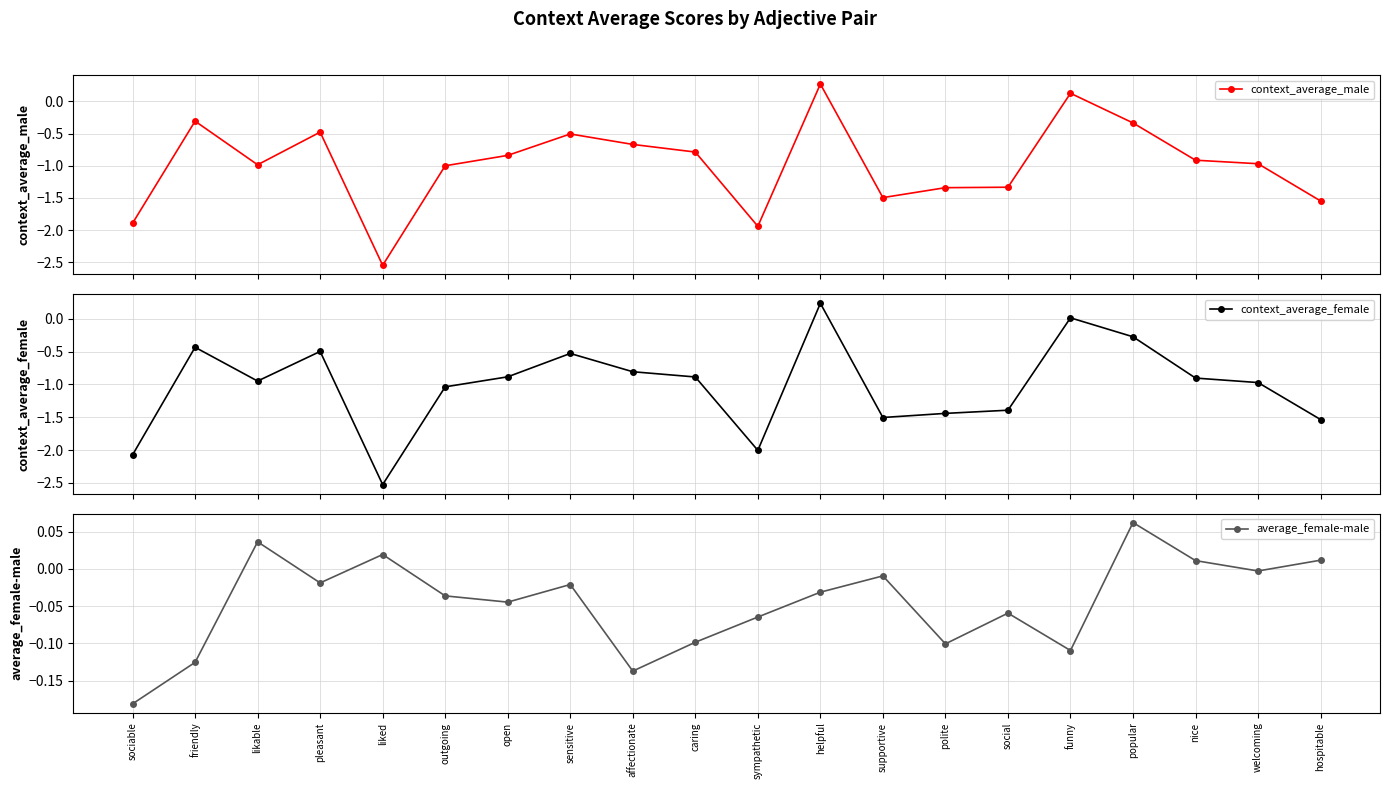

Reading left to right, transcribe all the data shown in this chart.

context_average_male: -1.9	-0.3	-1.0	-0.5	-2.5	-1.0	-0.8	-0.5	-0.7	-0.8	-1.9	0.3	-1.5	-1.3	-1.3	0.1	-0.3	-0.9	-1.0	-1.5
context_average_female: -2.1	-0.4	-0.9	-0.5	-2.5	-1.0	-0.9	-0.5	-0.8	-0.9	-2.0	0.2	-1.5	-1.4	-1.4	0.0	-0.3	-0.9	-1.0	-1.5
average_female-male: -0.2	-0.1	0.0	-0.0	0.0	-0.0	-0.0	-0.0	-0.1	-0.1	-0.1	-0.0	-0.0	-0.1	-0.1	-0.1	0.1	0.0	-0.0	0.0